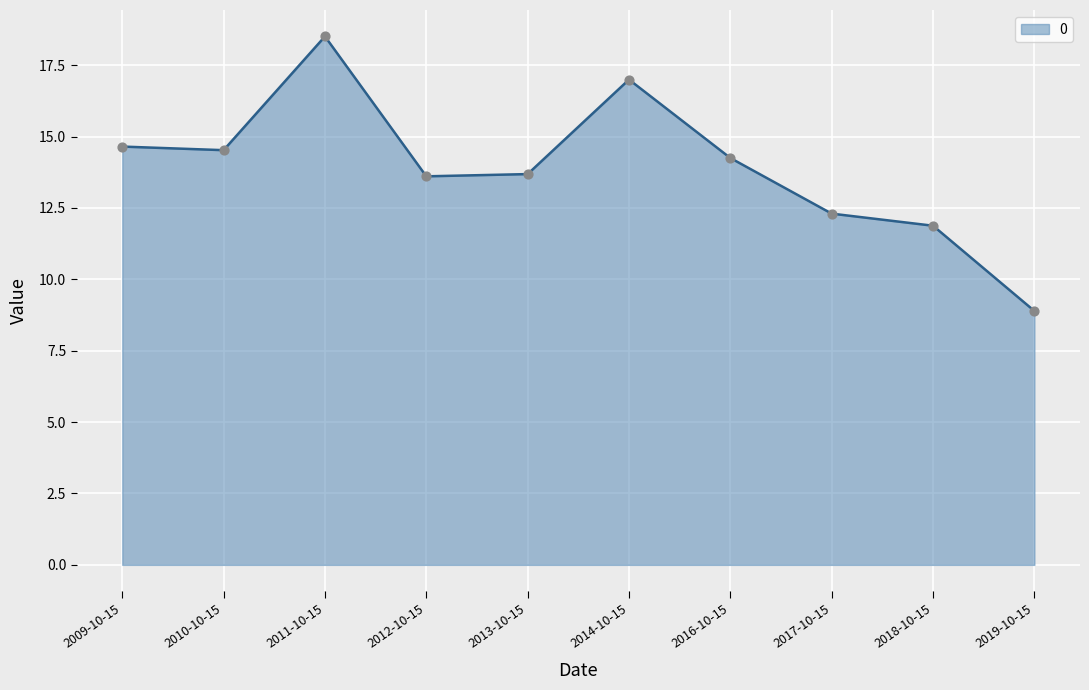

Approximately how many times larger is the value at 2018-10-15 compared to 2010-10-15?

0.8